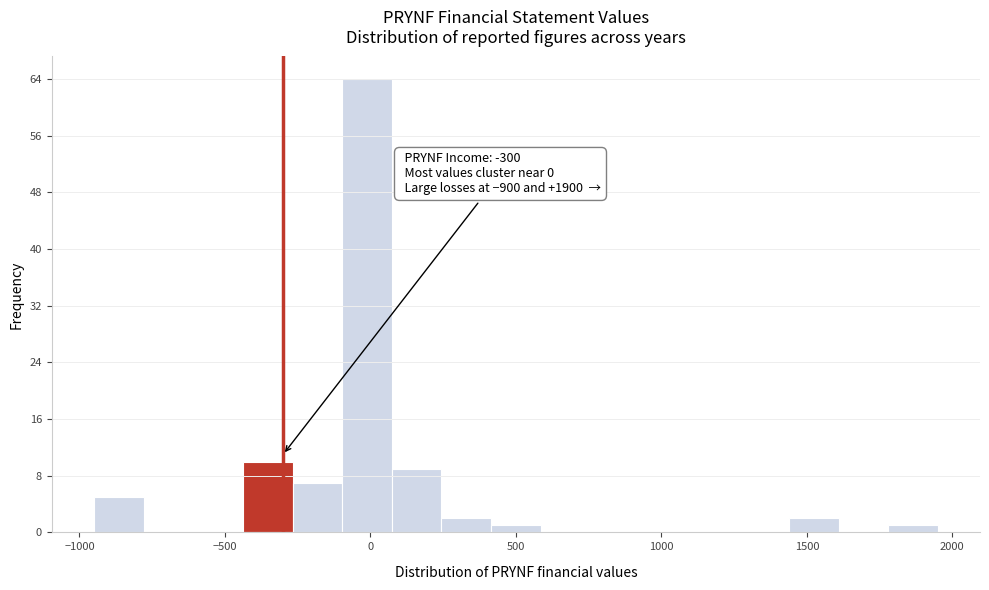

Read against the x-axis, roughly where is the centre of the tallest bar?

0